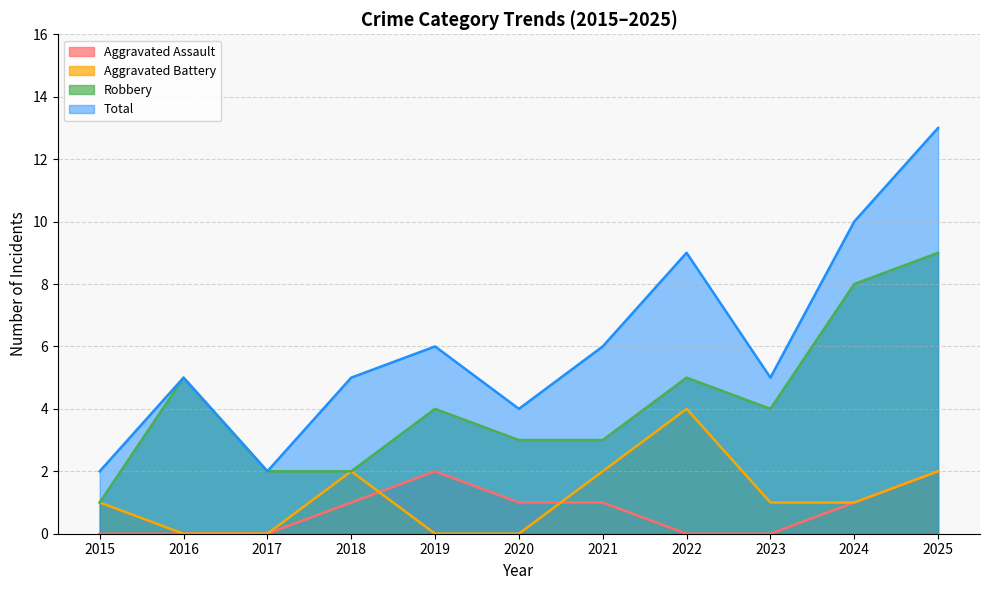

How many Aggravated Assault values are between 0 and 1?

9